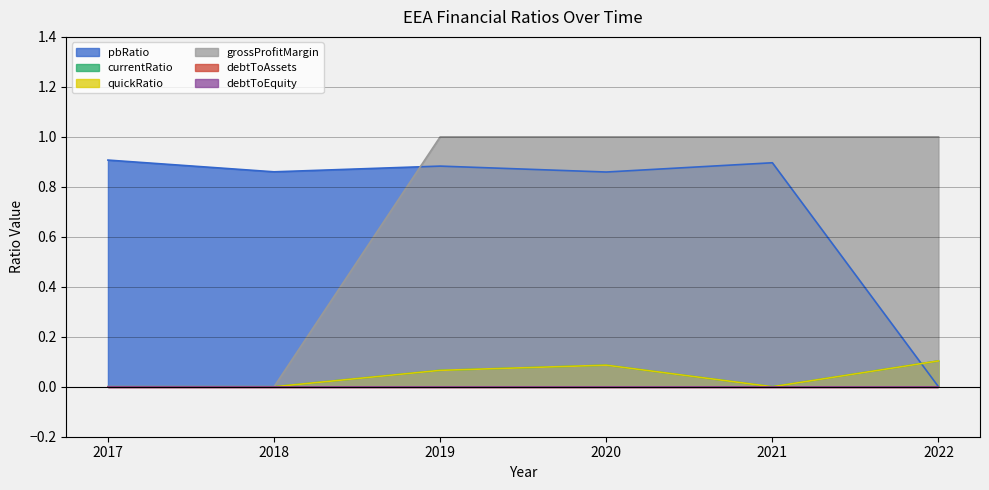

At which category is the sum across all series the highest?

2020